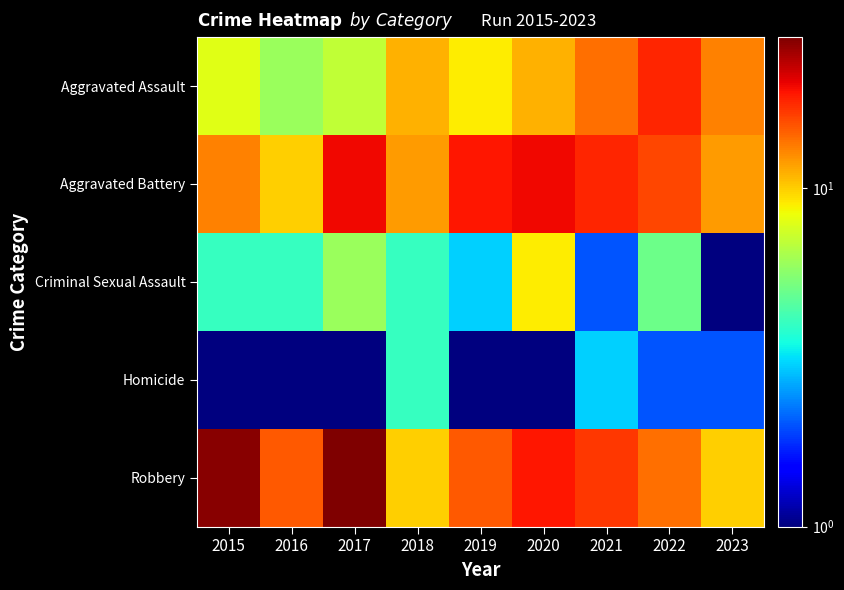

Rank the series by their maximum value, from lowest to highest.

Homicide, Criminal Sexual Assault, Aggravated Assault, Aggravated Battery, Robbery